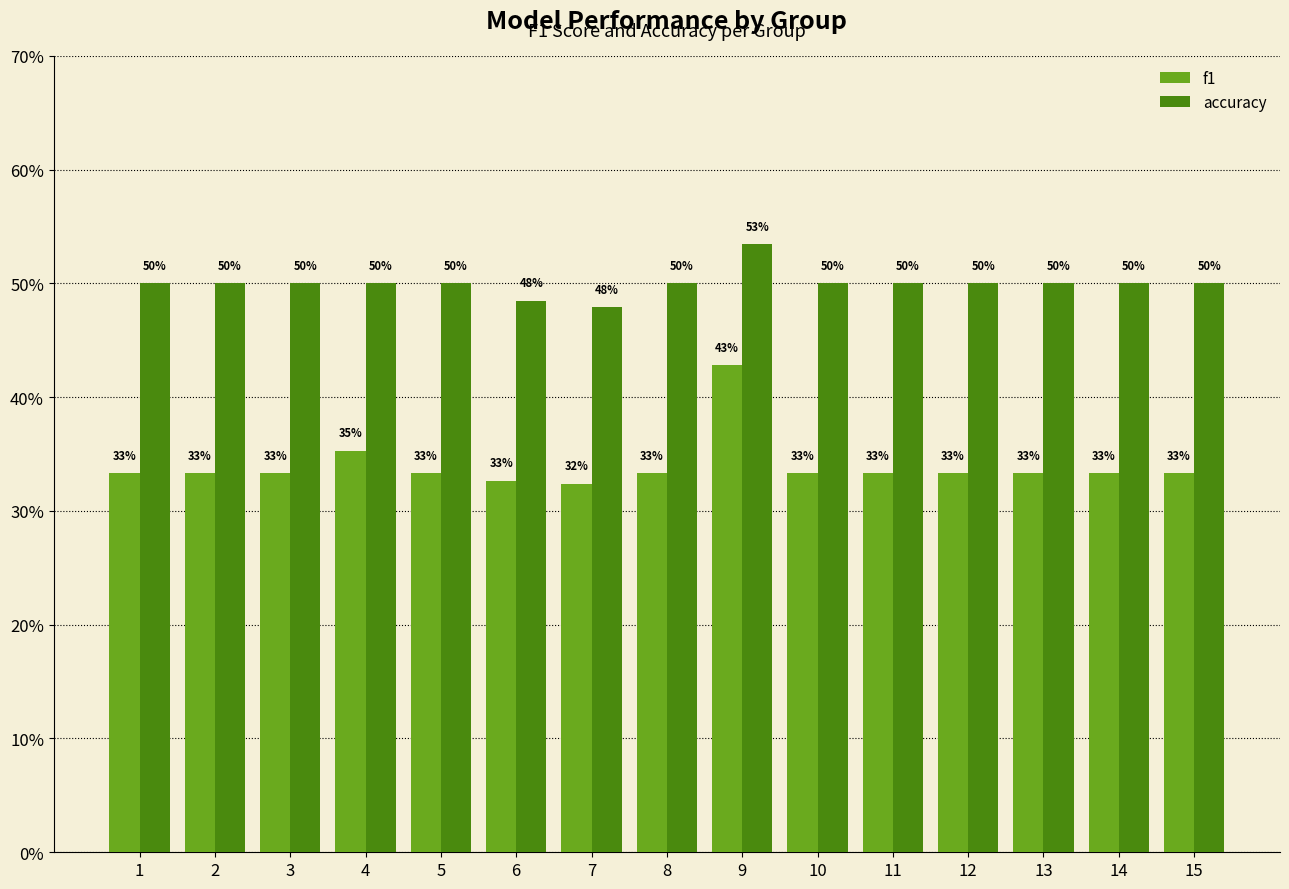

What are all the series names shown in the legend?

f1, accuracy